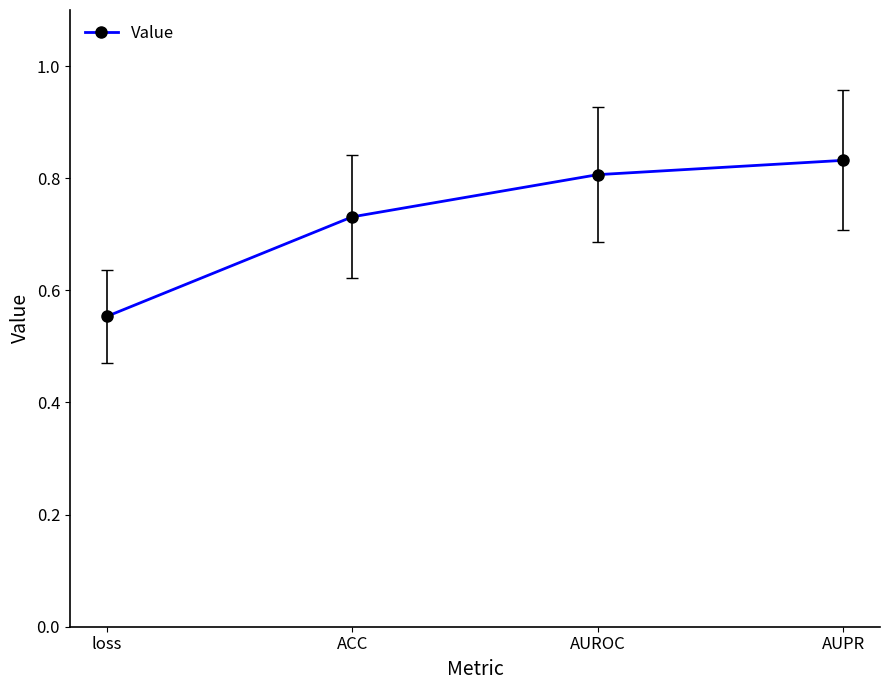

What is the change in value from loss to AUROC?

+0.3